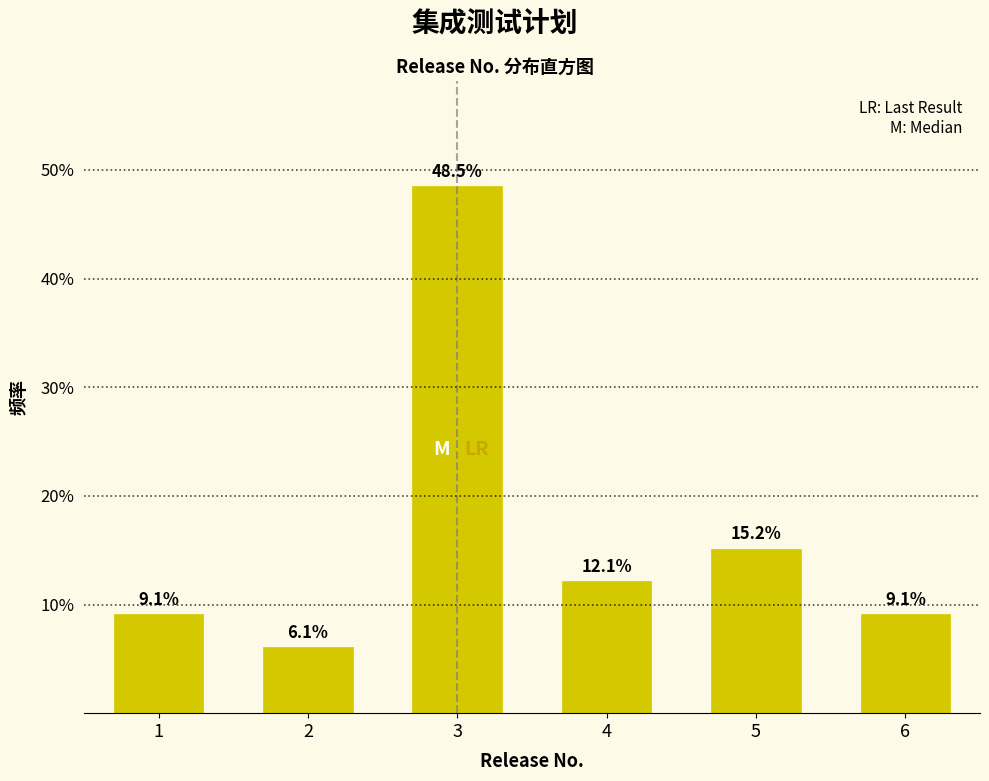

Reading left to right, list all the values displayed in this chart.

9.1	6.1	48.5	12.1	15.2	9.1